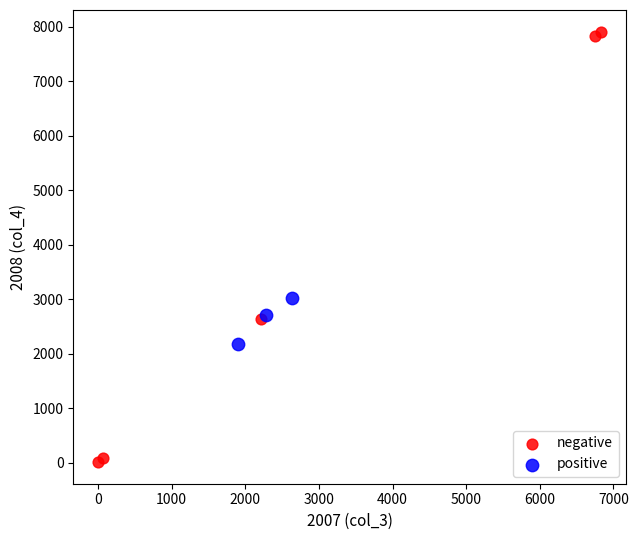

Which series reaches the minimum Y coordinate?

negative